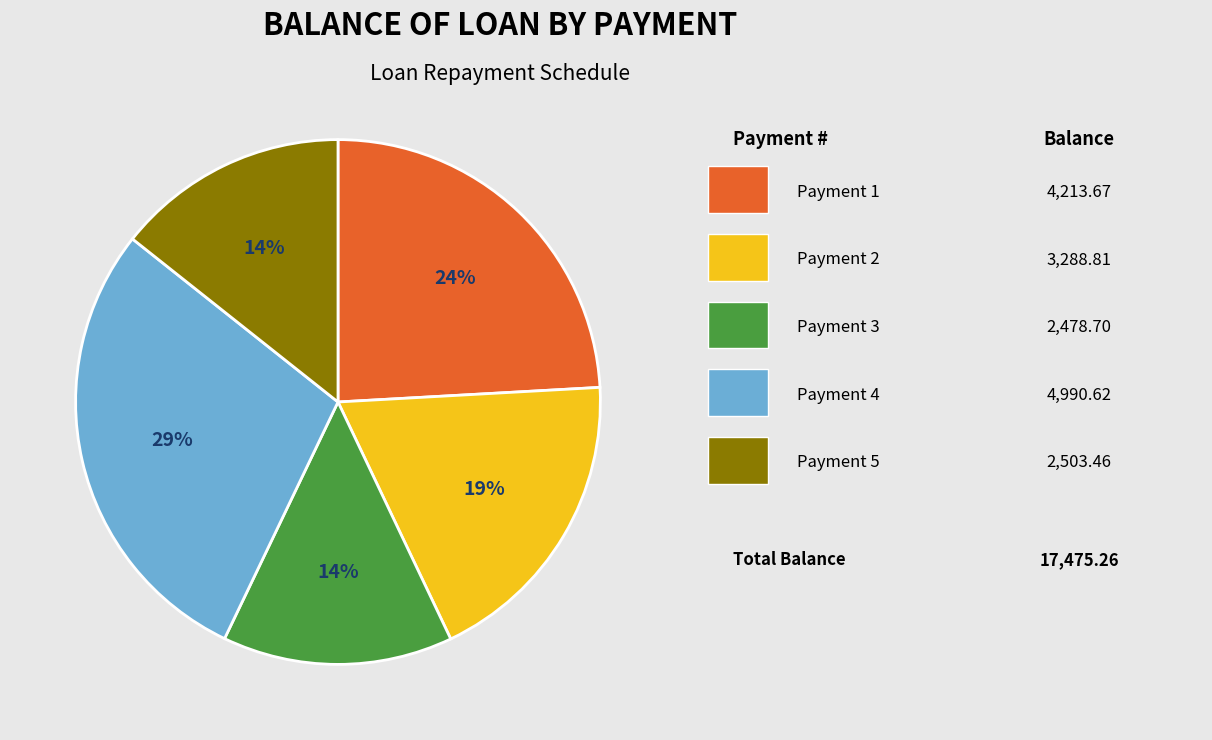

How many segments does this pie chart have?

5